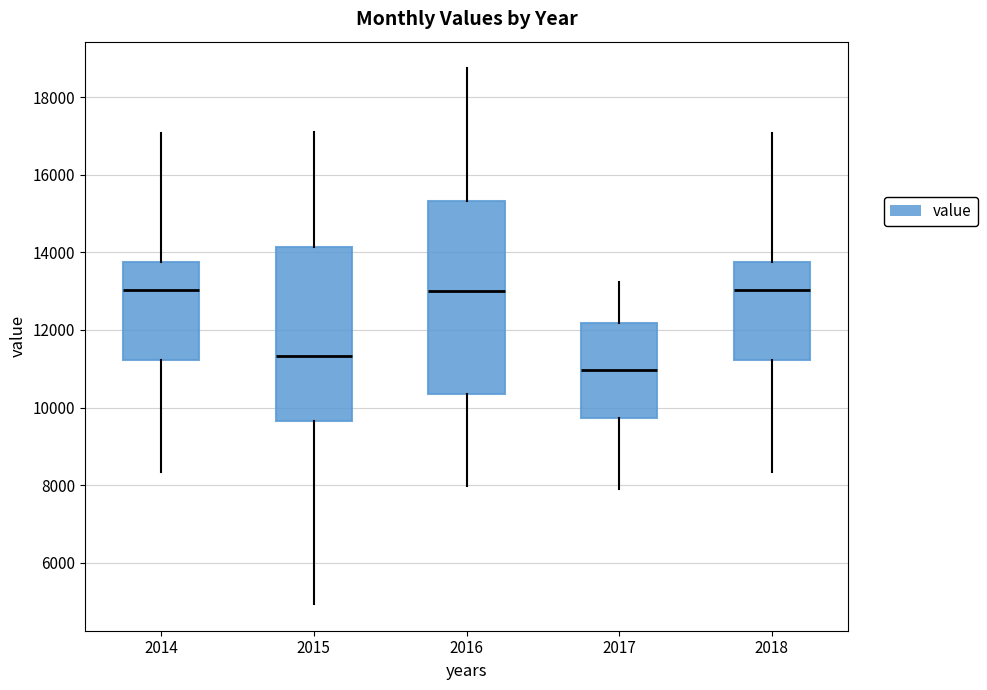

Which box has the lowest median line?

2017